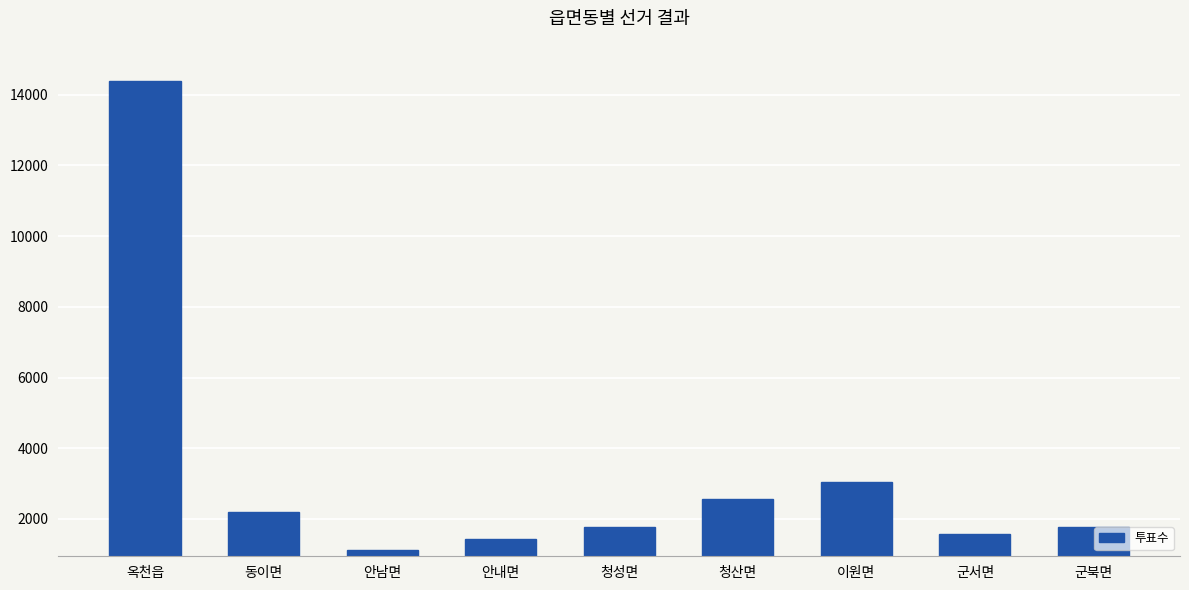

Which has a higher value, 군북면 or 안내면?

군북면